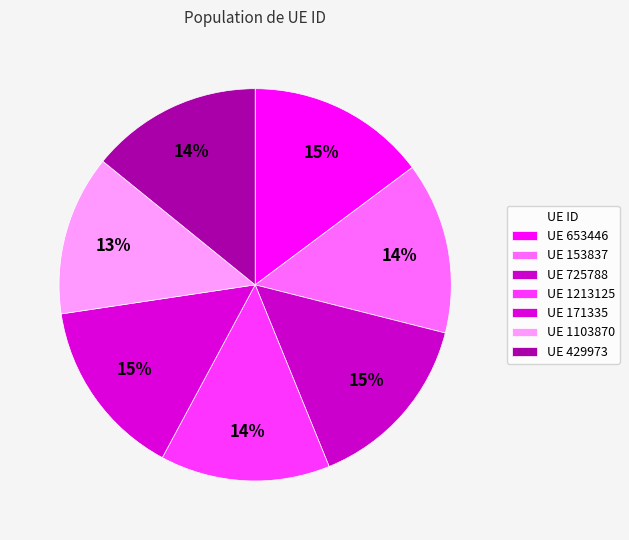

How many segments does this pie chart have?

7